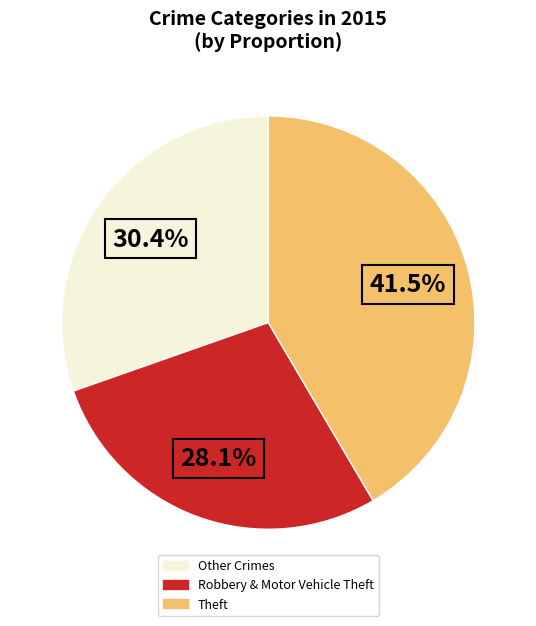

Does any single category account for the majority?

No